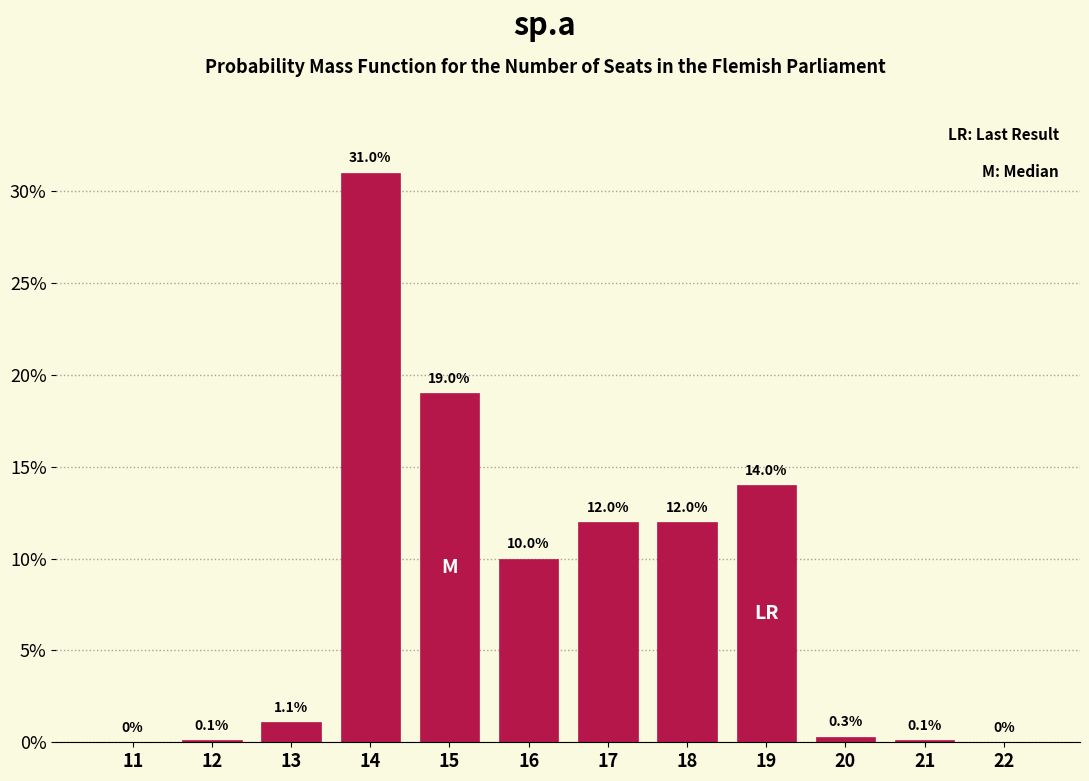

Reading left to right, extract all data points from this chart.

11=0.0	12=0.1	13=1.1	14=31.0	15=19.0	16=10.0	17=12.0	18=12.0	19=14.0	20=0.3	21=0.1	22=0.0